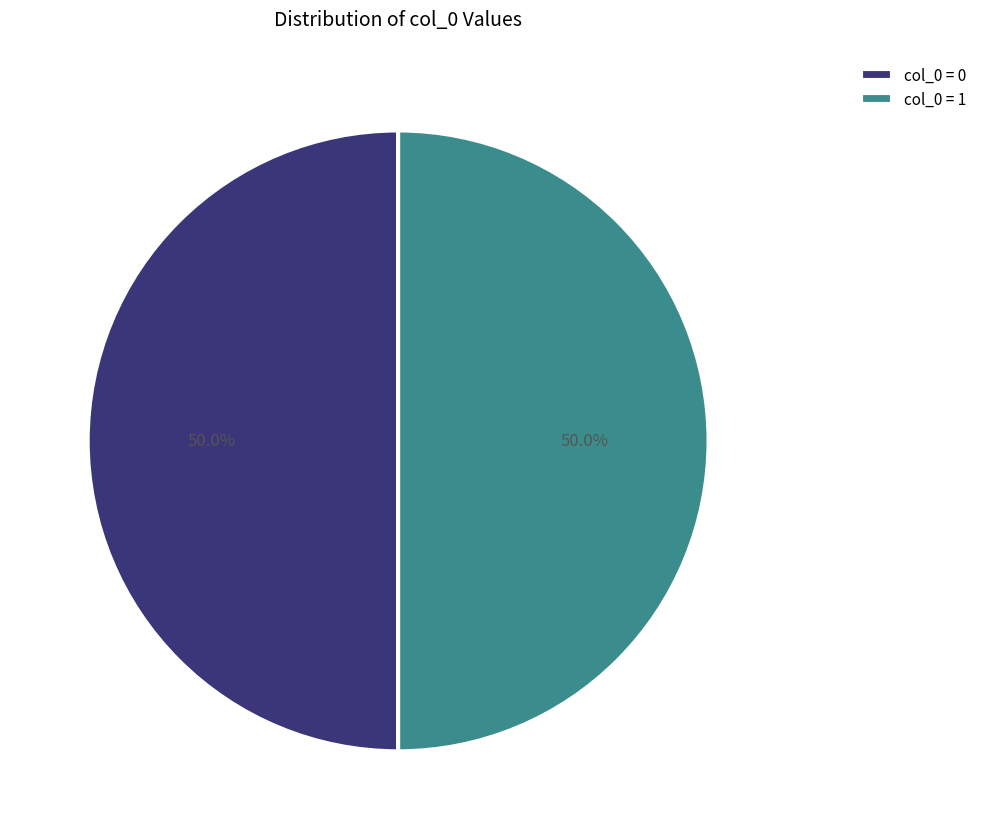

How many segments does this pie chart have?

2